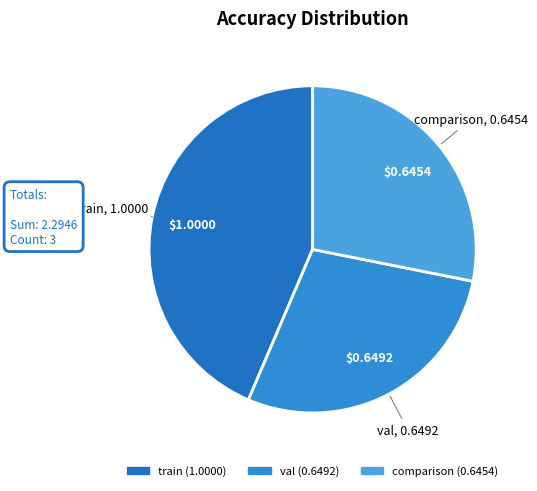

Approximately how many times larger is the value at comparison compared to train?

0.6